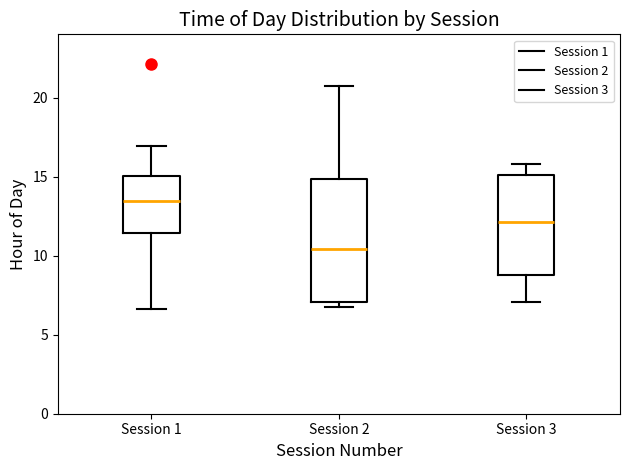

Which box's median line is the lowest?

Session 2